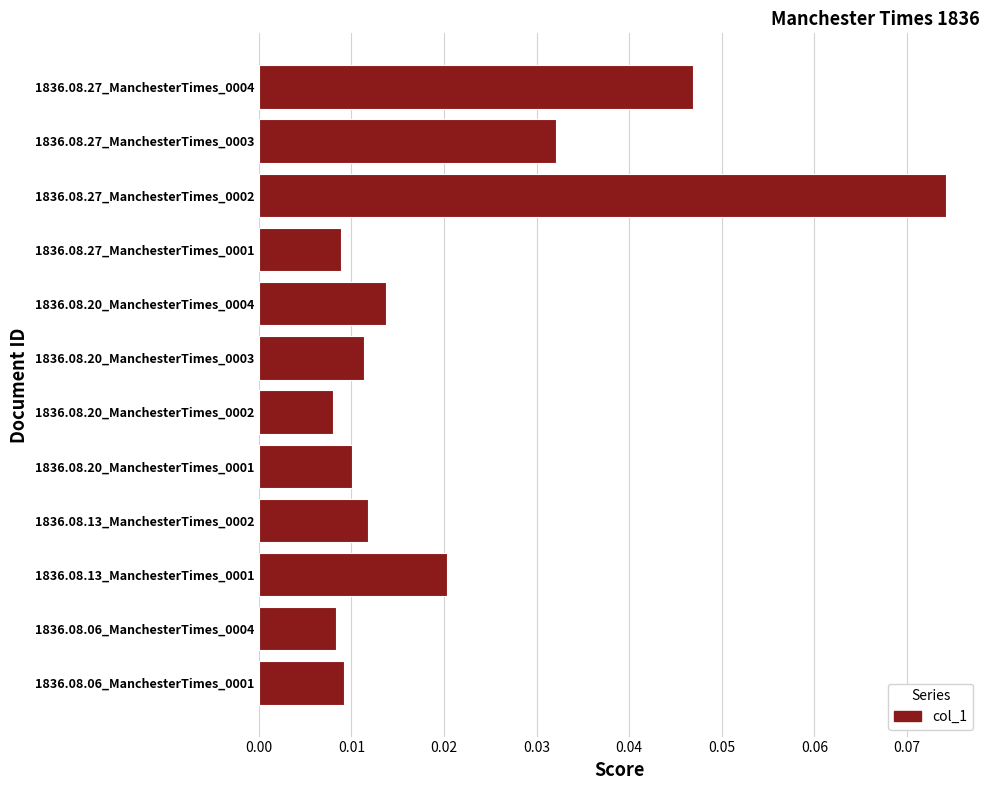

What is the sum of all values?

0.3